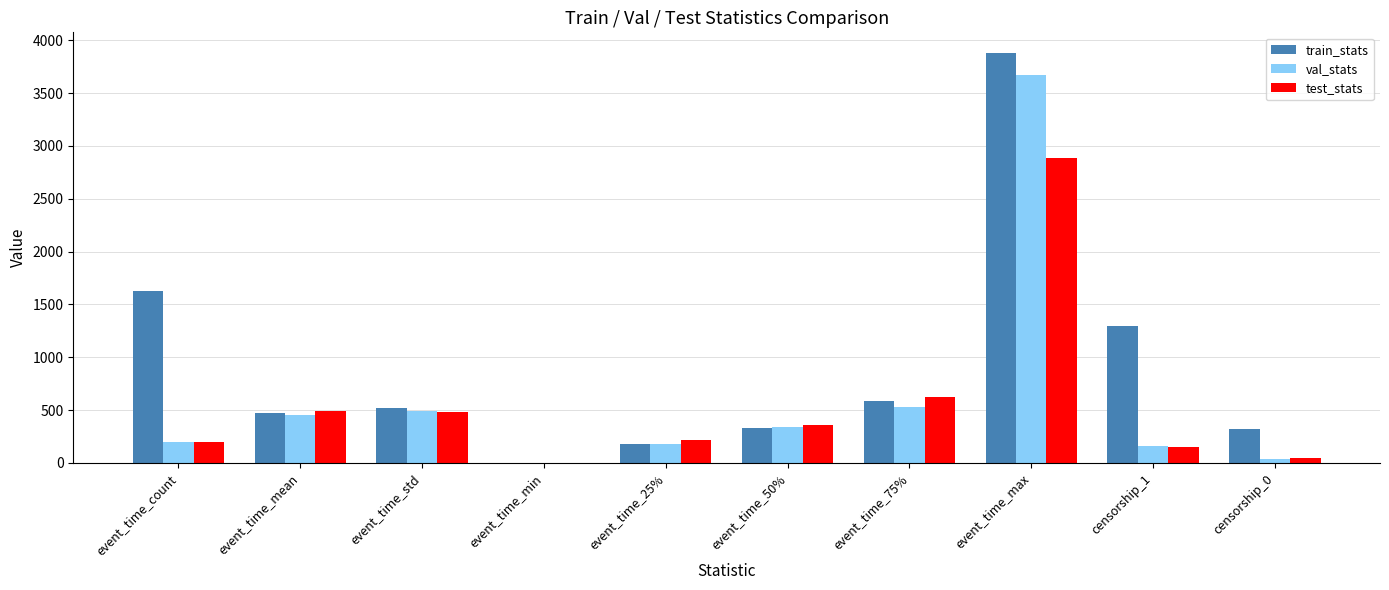

The train_stats series shows 475.5 at event_time_mean. True or false?

True